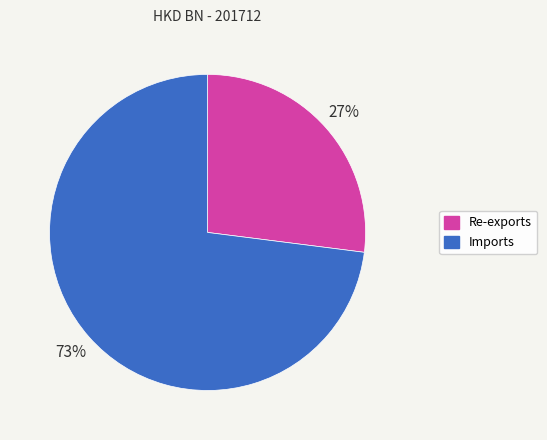

How many slices are in this pie chart?

2